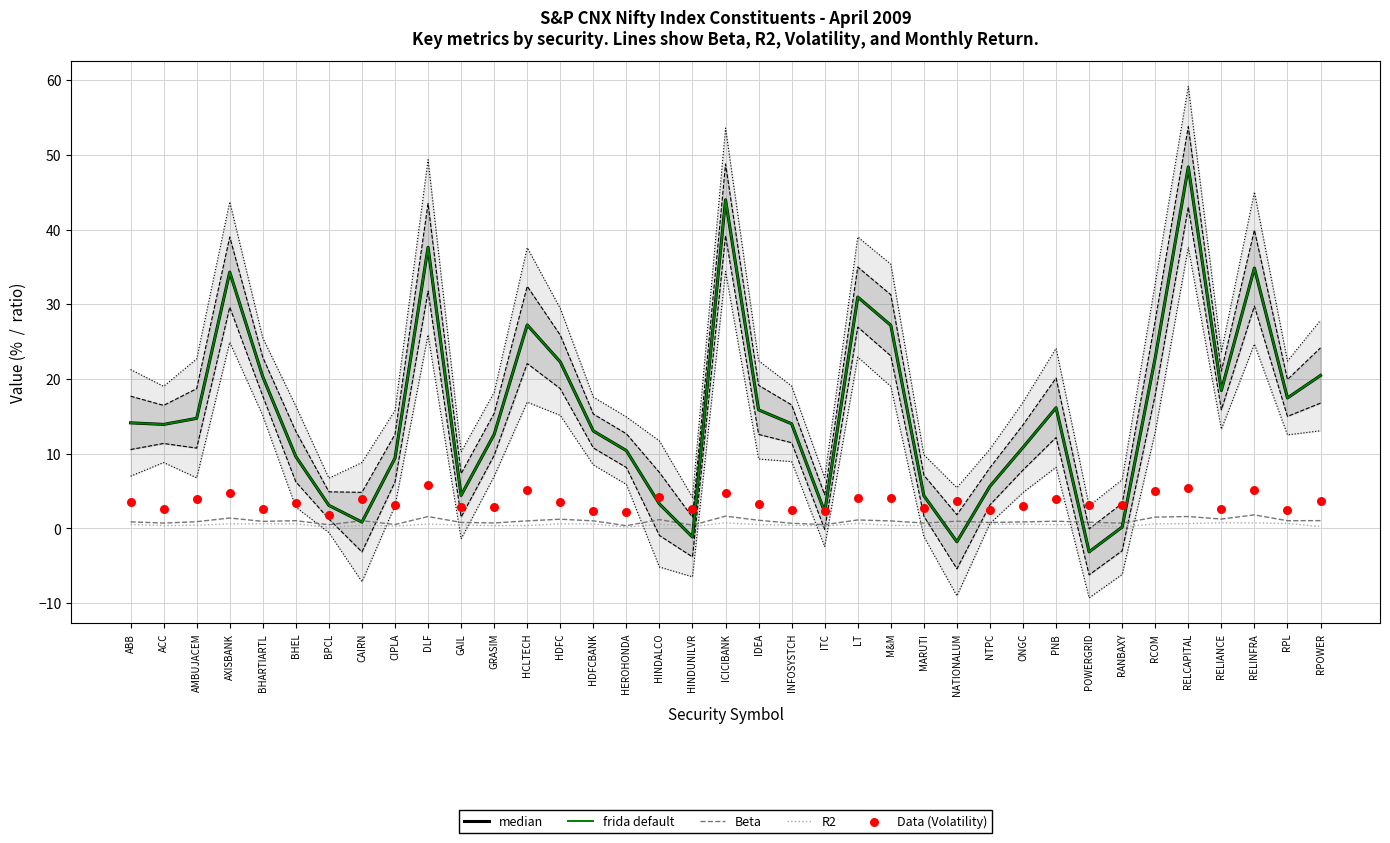

What are all the series names shown in the legend?

median, frida default, Beta, R2, Data (Volatility)